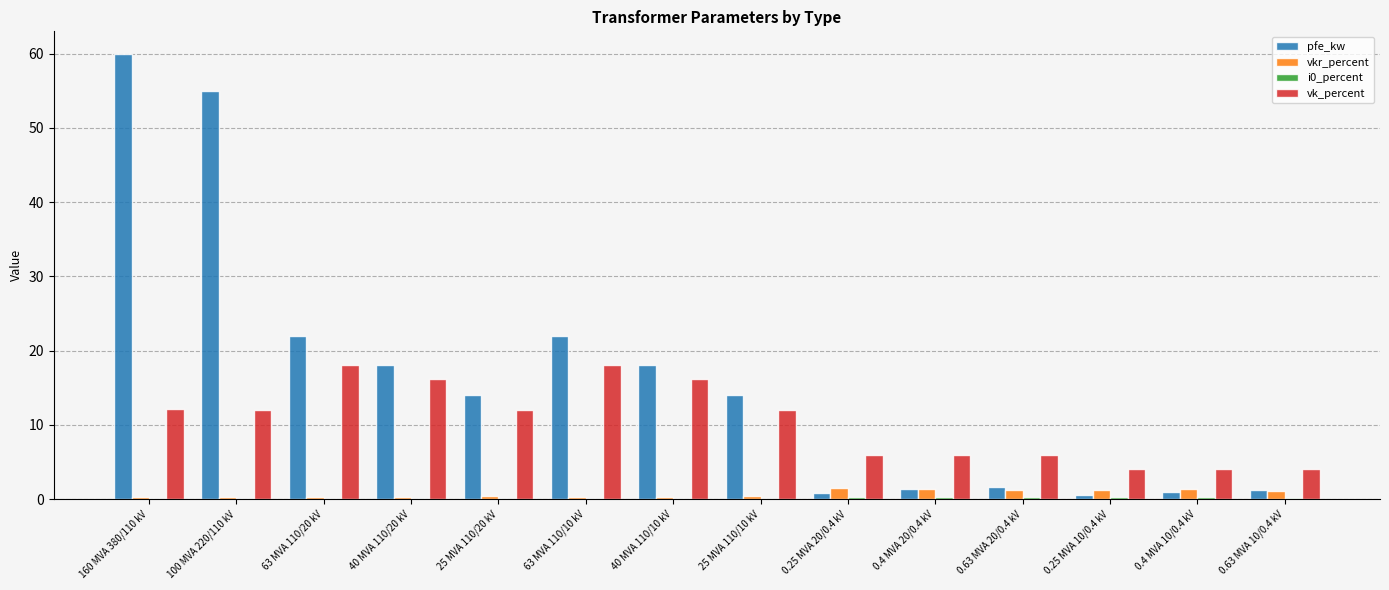

Count the number of categories in the chart.

14